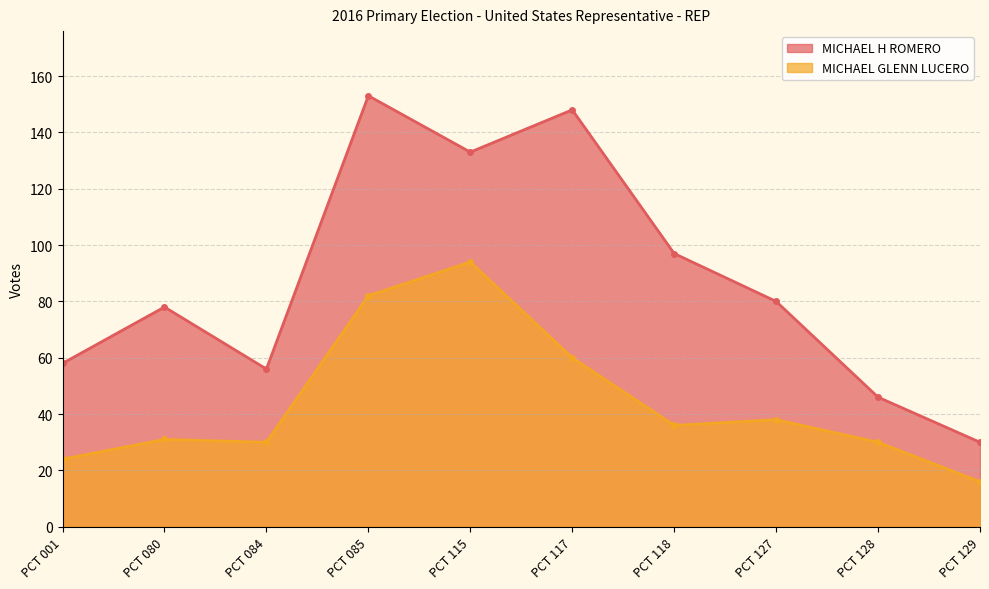

How many lines are shown in the chart?

2